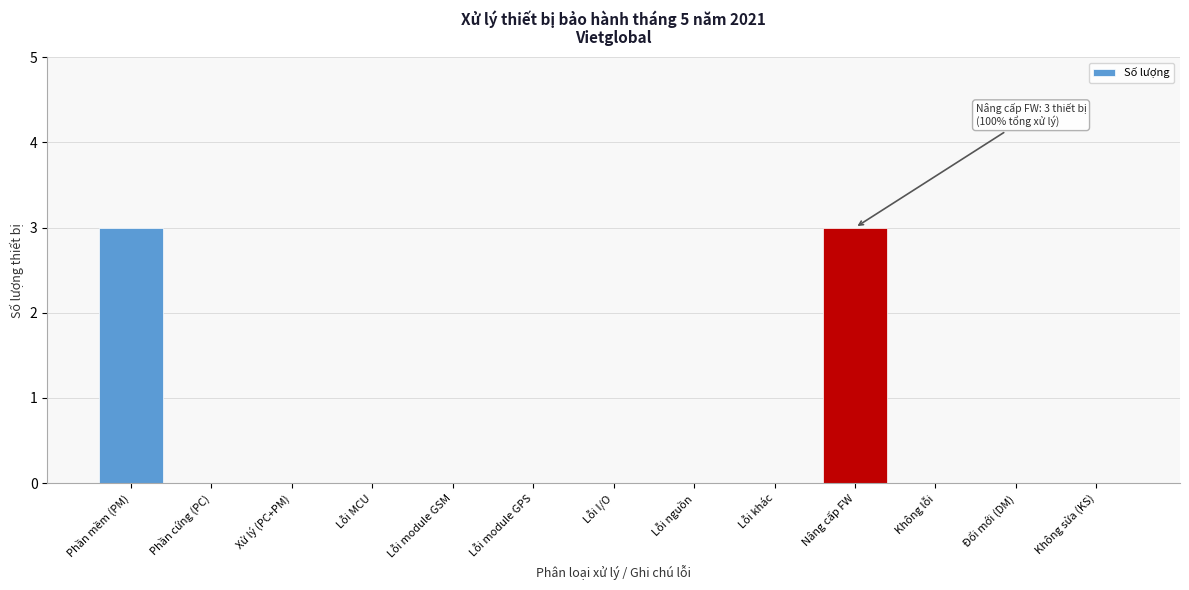

Reading right to left, extract all data points from this chart.

Không sửa (KS)=0	Đổi mới (DM)=0	Không lỗi=0	Nâng cấp FW=3	Lỗi khác=0	Lỗi nguồn=0	Lỗi I/O=0	Lỗi module GPS=0	Lỗi module GSM=0	Lỗi MCU=0	Xử lý (PC+PM)=0	Phần cứng (PC)=0	Phần mềm (PM)=3